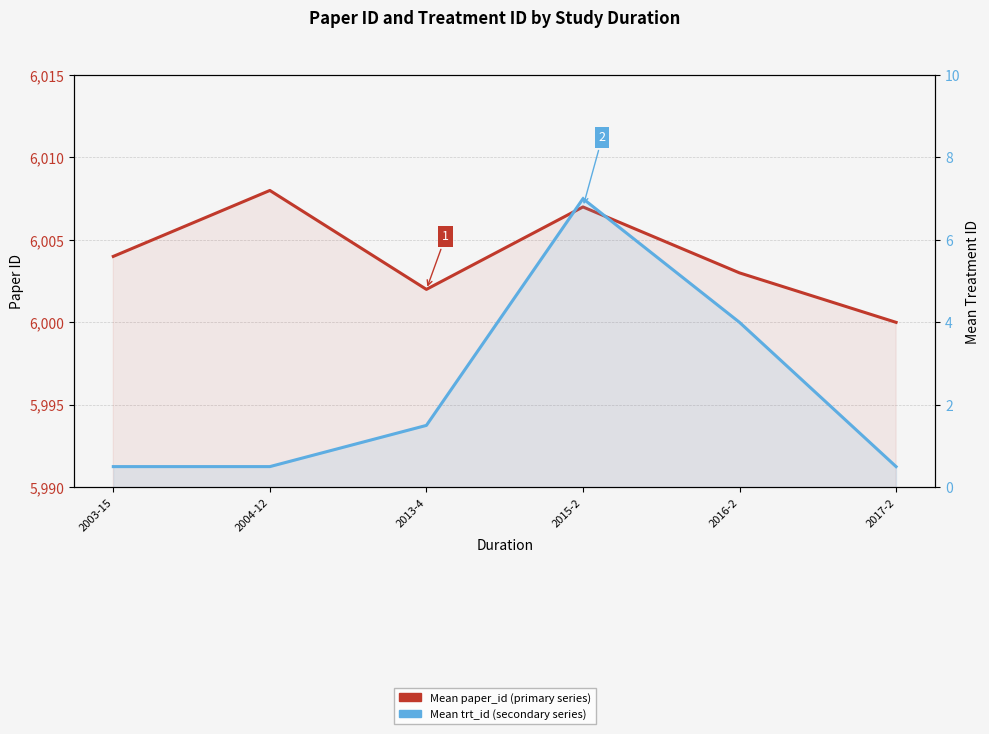

Reading right to left, what are all the values shown in this chart?

Mean paper_id (primary series): 2017-2=6000.0	2016-2=6003.0	2015-2=6007.0	2013-4=6002.0	2004-12=6008.0	2003-15=6004.0
Mean trt_id (secondary series): 2017-2=0.5	2016-2=4.0	2015-2=7.0	2013-4=1.5	2004-12=0.5	2003-15=0.5